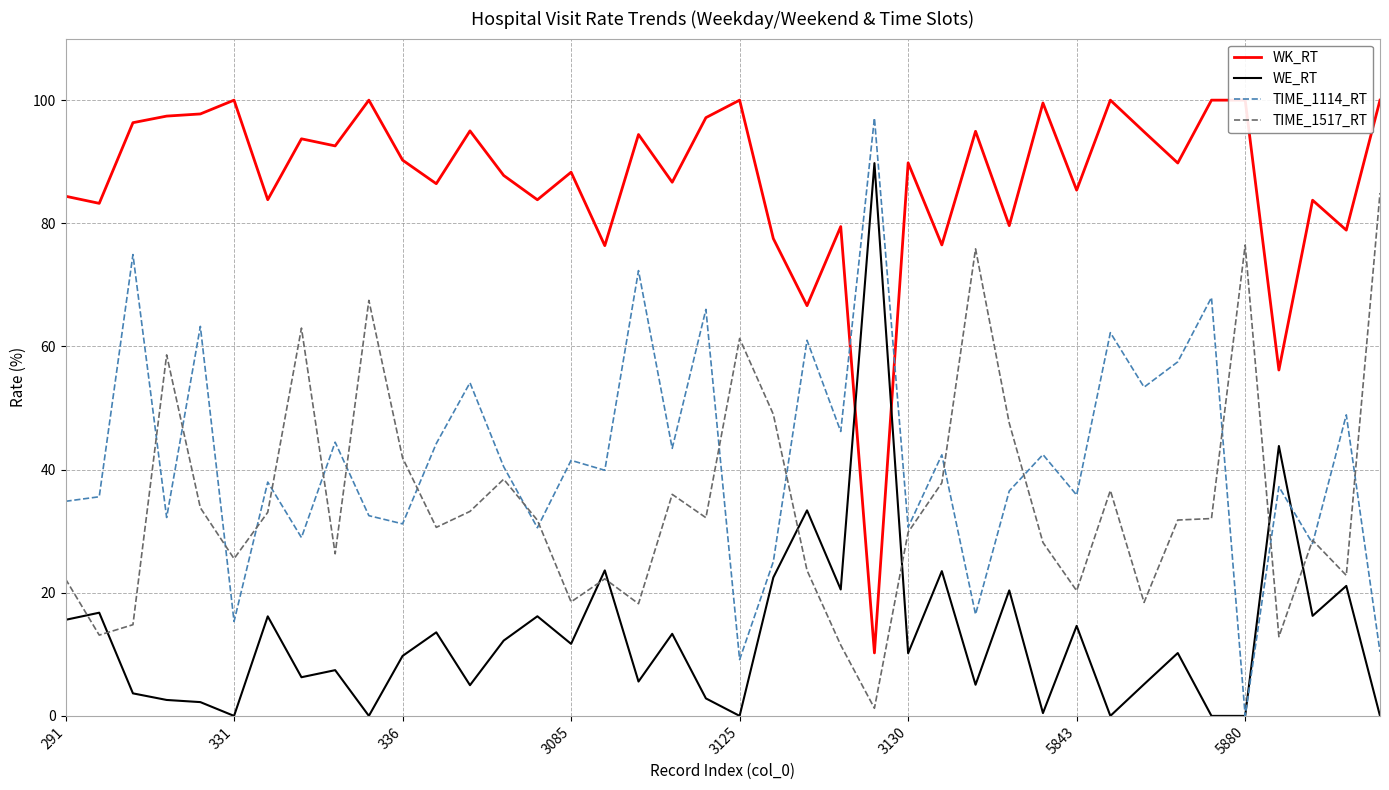

What is the maximum value for TIME_1114_RT?

97.1